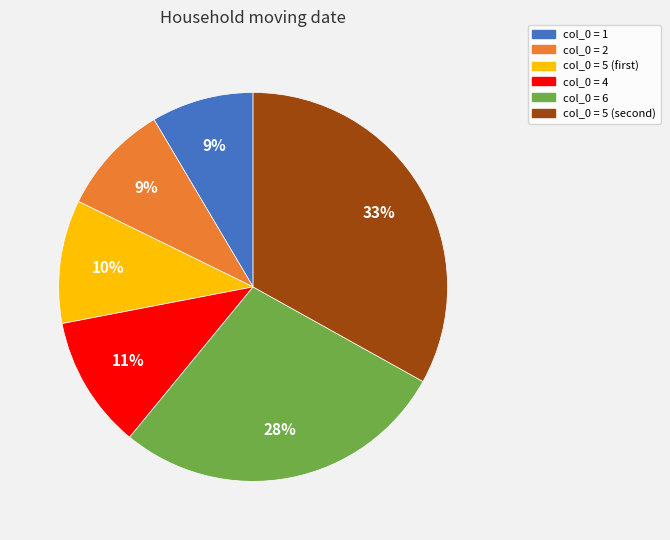

Is there a majority slice in this chart?

No